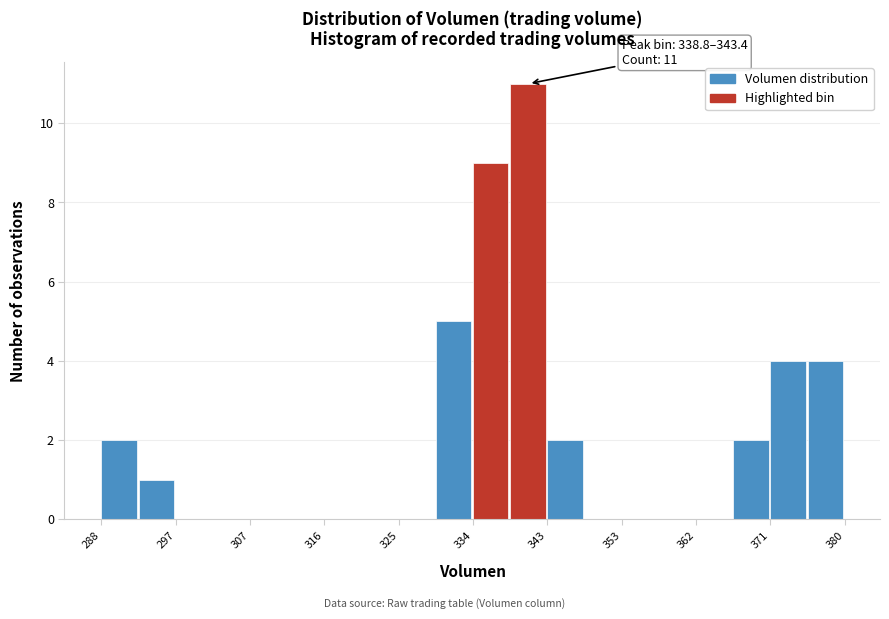

Which range on the x-axis has the tallest bar?

339 to 343